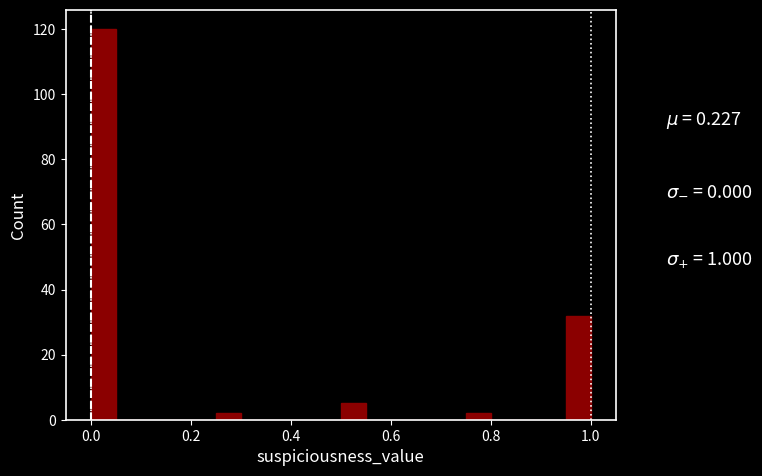

Around what value on the x-axis is the tallest bar? Give the approximate position of its centre, as read against the axis.

0.02